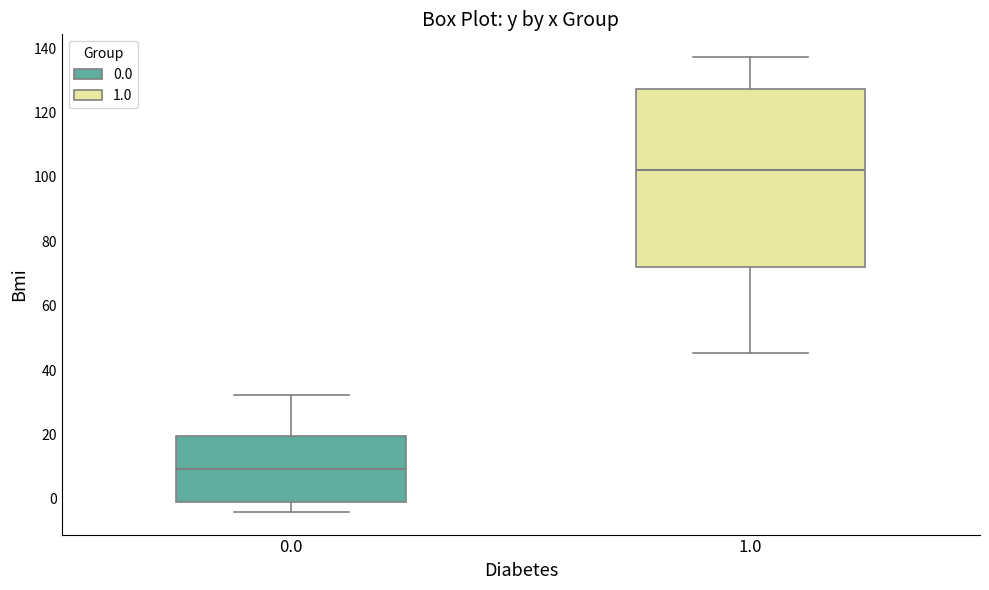

Where does the lower whisker of the box at x = 1.0 end on the y-axis? The values are not printed on the chart, so give them approximately, as read against the axis.

46